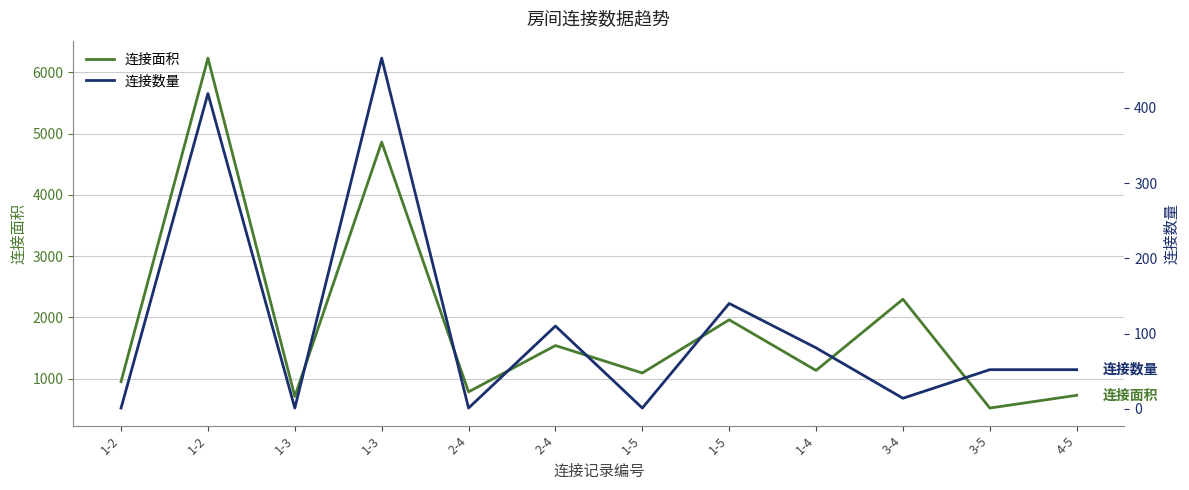

In 连接面积, how many points are higher than both neighbors (excluding endpoints)?

5